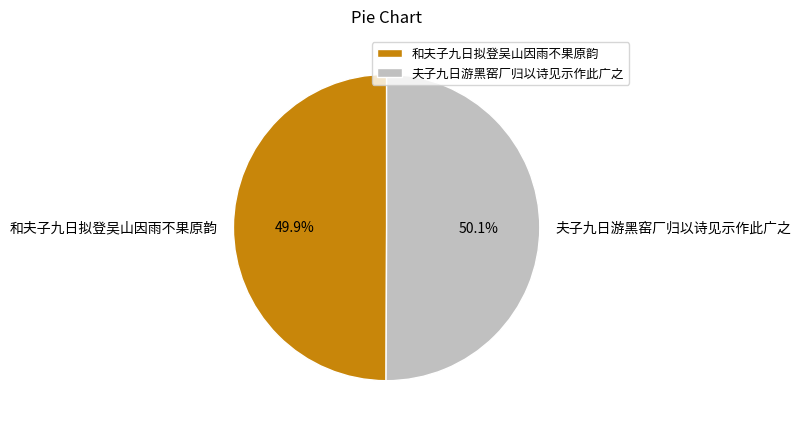

How many slices are in this pie chart?

2